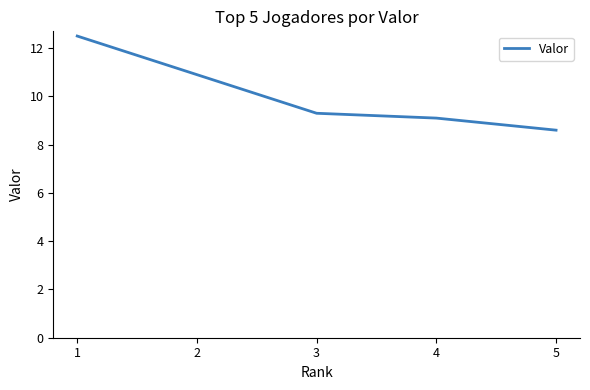

Approximately how many times larger is the value at 4 compared to 1?

0.7